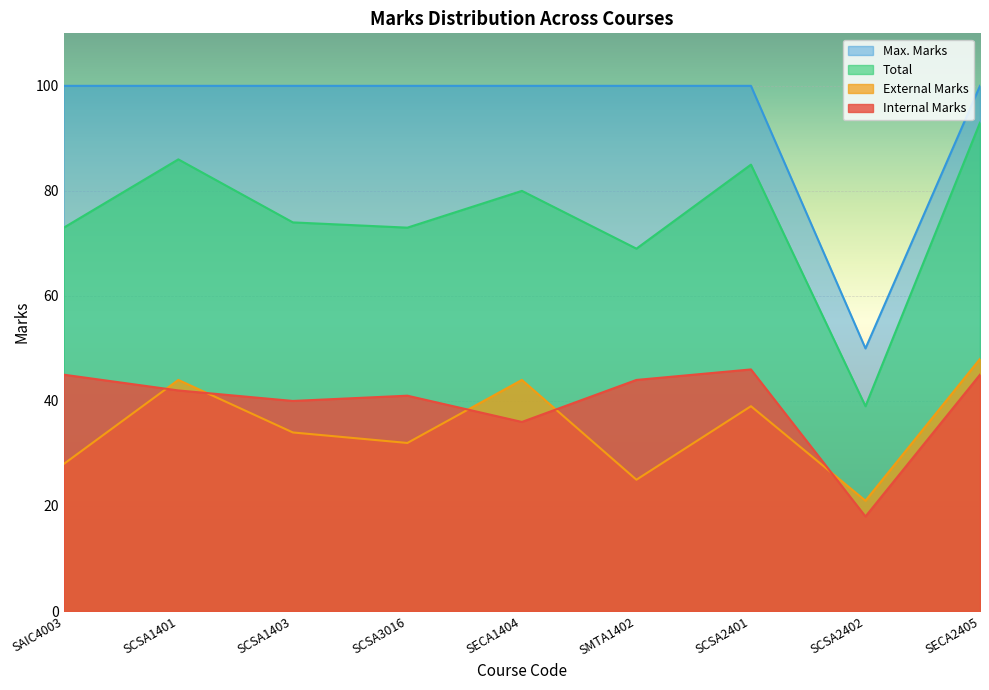

At which label does Max. Marks reach its minimum?

SCSA2402